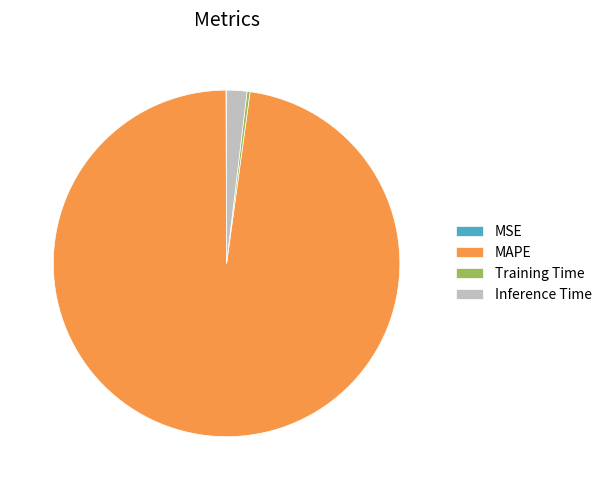

Which category accounts for the majority?

MAPE